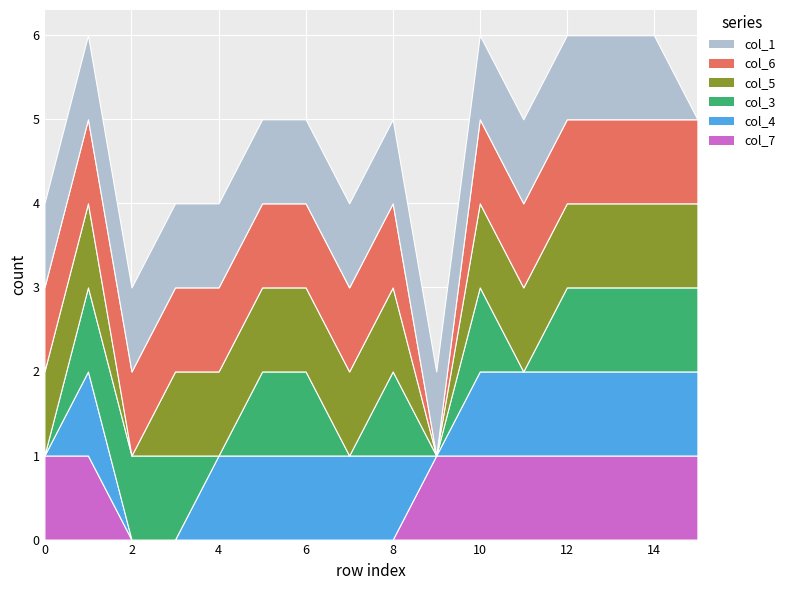

Reading left to right, extract all data points from this chart.

col_1: 0=1	1=1	2=1	3=1	4=1	5=1	6=1	7=1	8=1	9=1	10=1	11=1	12=1	13=1	14=1	15=0
col_3: 0=0	1=1	2=1	3=1	4=0	5=1	6=1	7=0	8=1	9=0	10=1	11=0	12=1	13=1	14=1	15=1
col_4: 0=0	1=1	2=0	3=0	4=1	5=1	6=1	7=1	8=1	9=0	10=1	11=1	12=1	13=1	14=1	15=1
col_5: 0=1	1=1	2=0	3=1	4=1	5=1	6=1	7=1	8=1	9=0	10=1	11=1	12=1	13=1	14=1	15=1
col_6: 0=1	1=1	2=1	3=1	4=1	5=1	6=1	7=1	8=1	9=0	10=1	11=1	12=1	13=1	14=1	15=1
col_7: 0=1	1=1	2=0	3=0	4=0	5=0	6=0	7=0	8=0	9=1	10=1	11=1	12=1	13=1	14=1	15=1